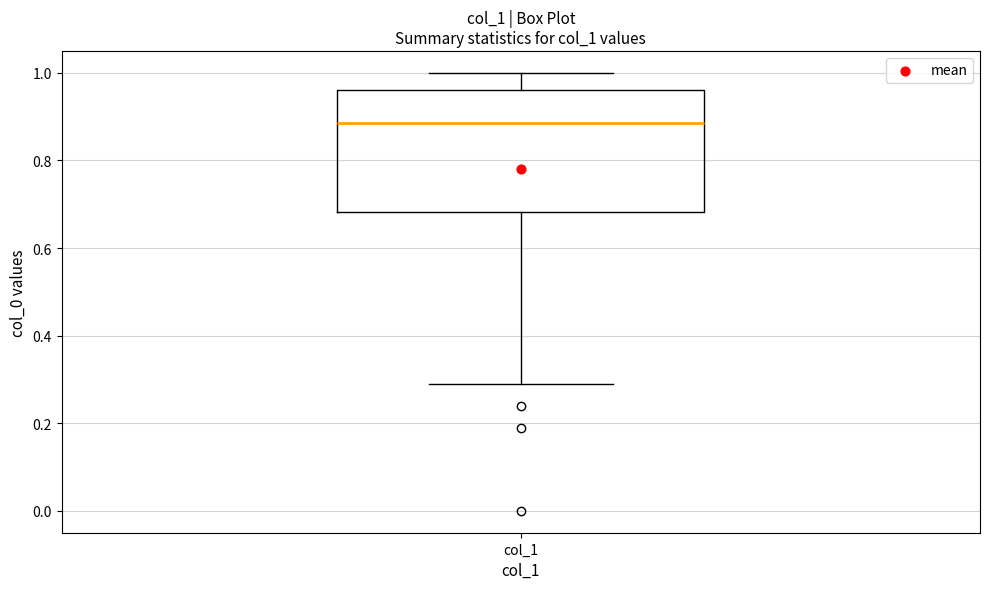

Where is the upper edge of the box for col_1 on the y-axis? The values are not printed on the chart, so give them approximately, as read against the axis.

0.96